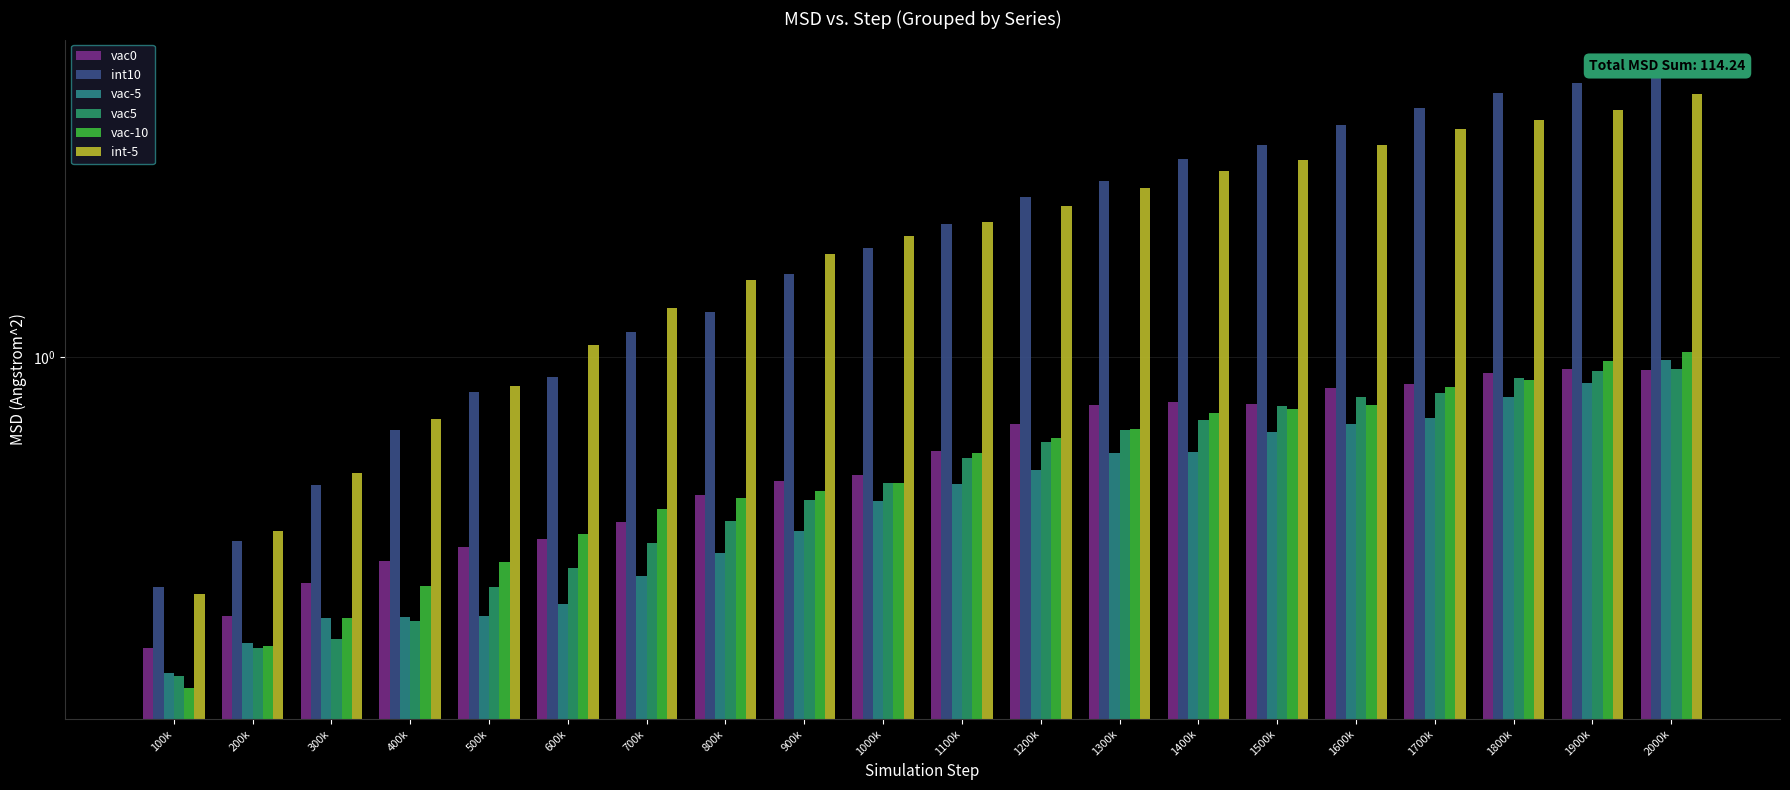

What is the sum of the int-5 values at 2000k and 1600k?

4.5